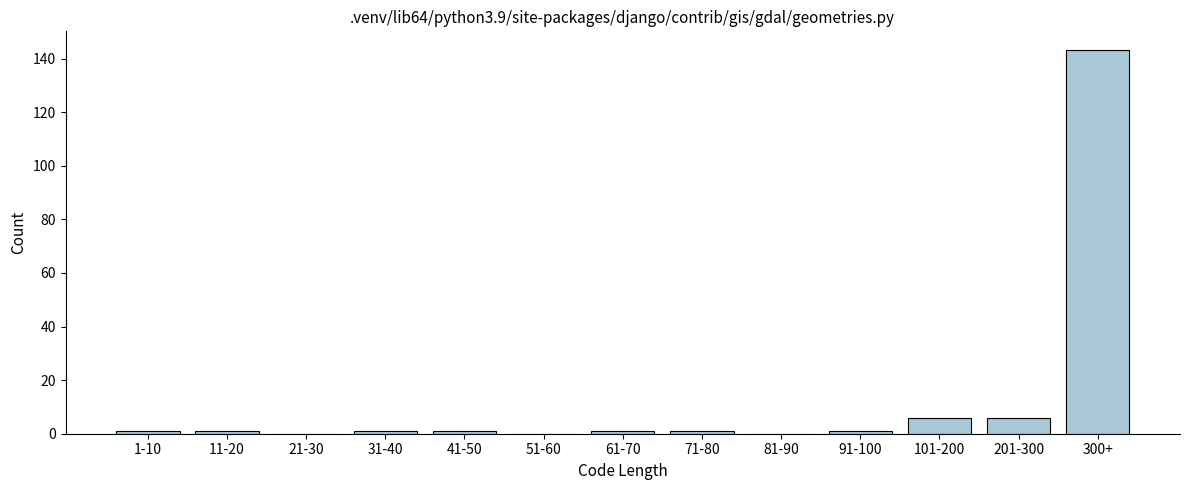

Reading left to right, what are all the values shown in this chart?

1-10=1	11-20=1	21-30=0	31-40=1	41-50=1	51-60=0	61-70=1	71-80=1	81-90=0	91-100=1	101-200=6	201-300=6	300+=143